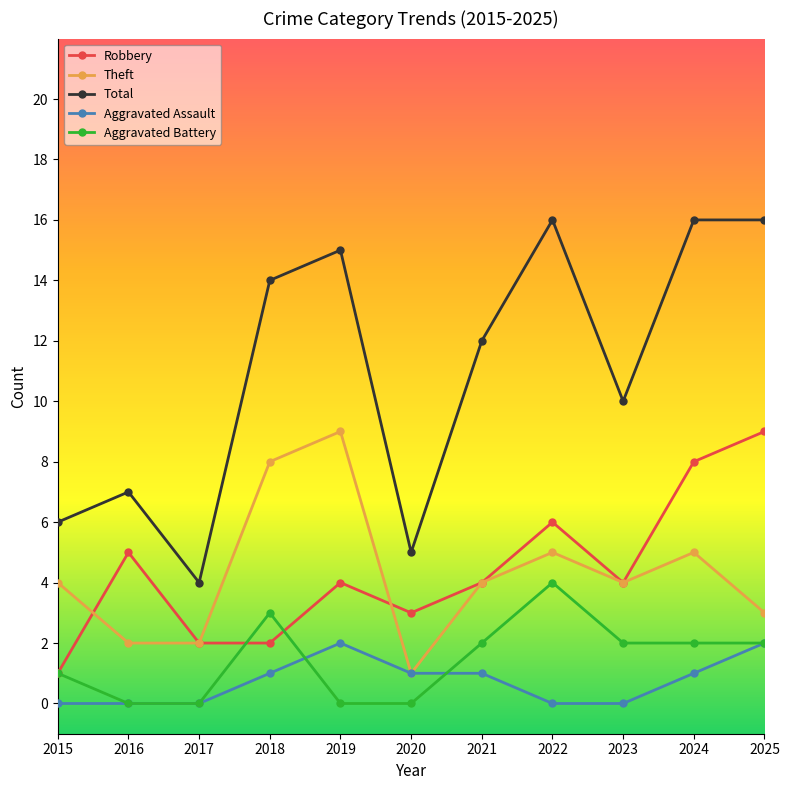

How many series are shown in this chart?

5